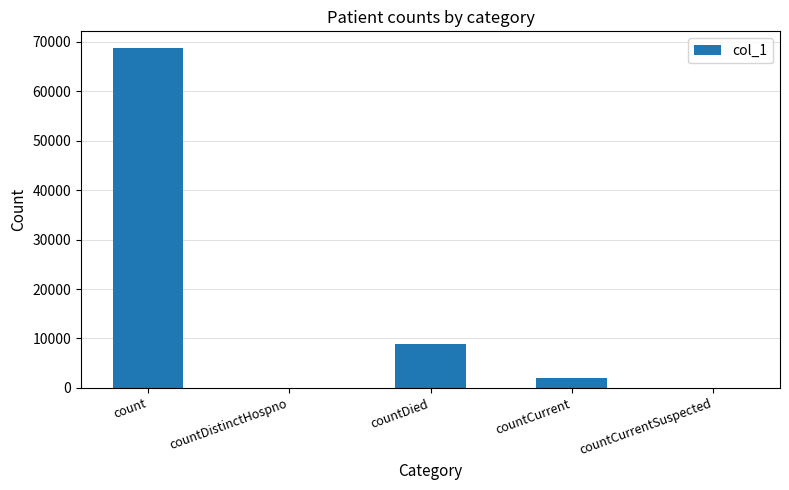

Is it true that the value at countDied is 8946?

True